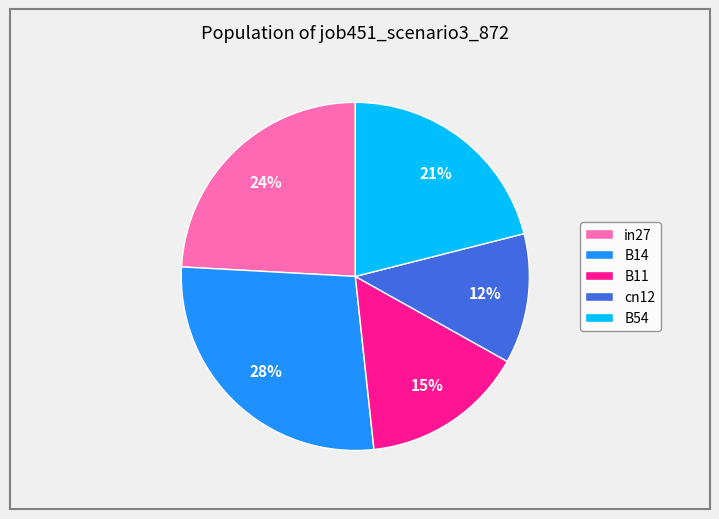

Count the number of slices in the pie.

5